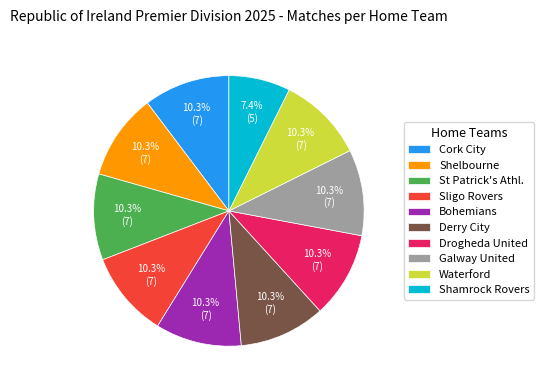

Which category has the smallest portion of the pie?

Shamrock Rovers